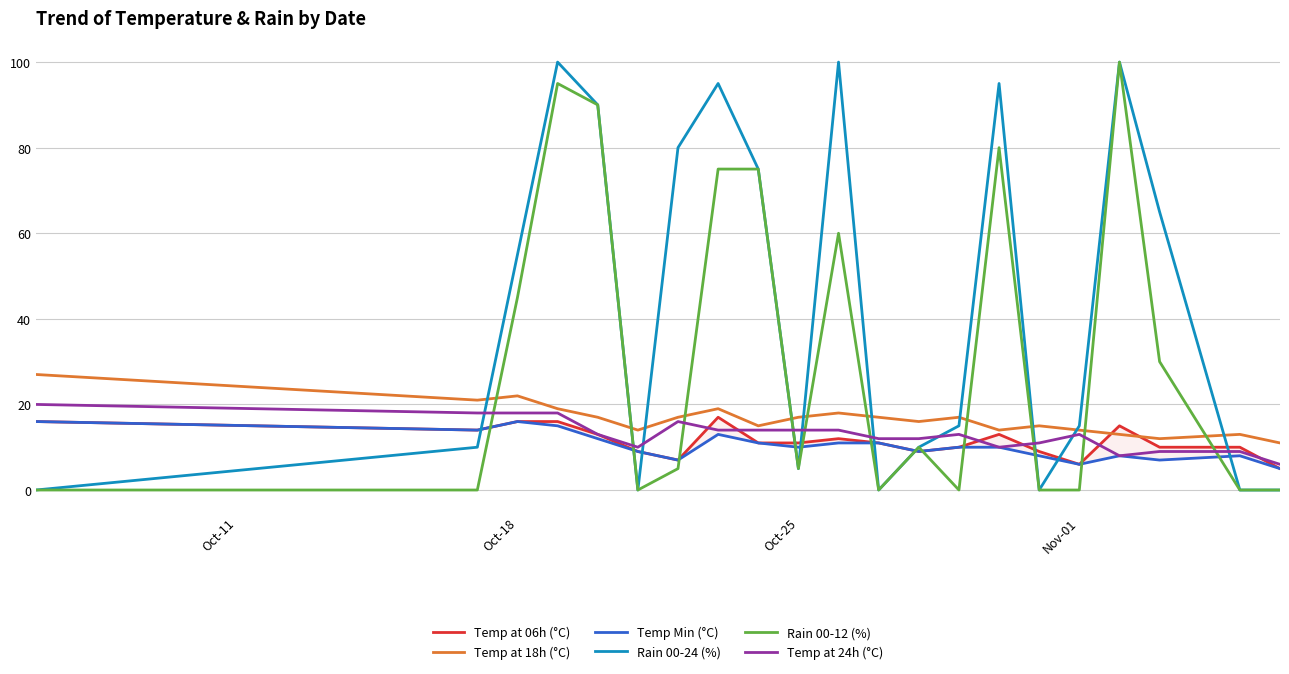

Is it true that Temp at 18h (°C) equals 28 at Oct-25?

False